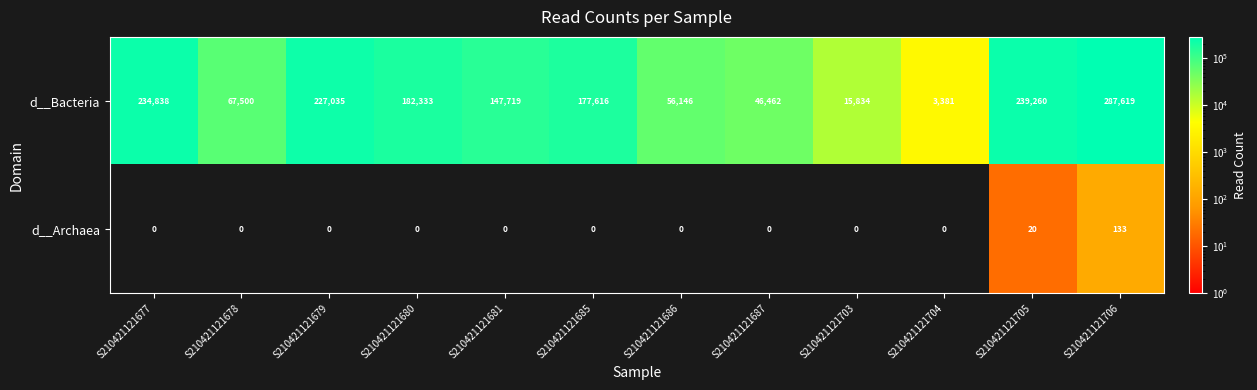

At how many categories does at least one series exceed 173292?

6